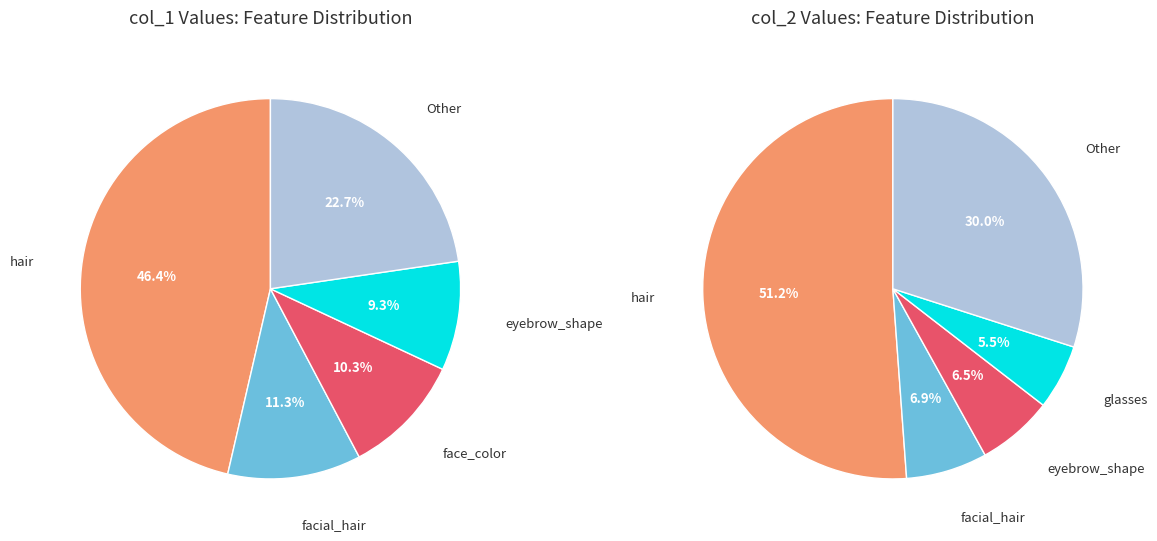

Is there any slice that represents more than half of the pie?

No